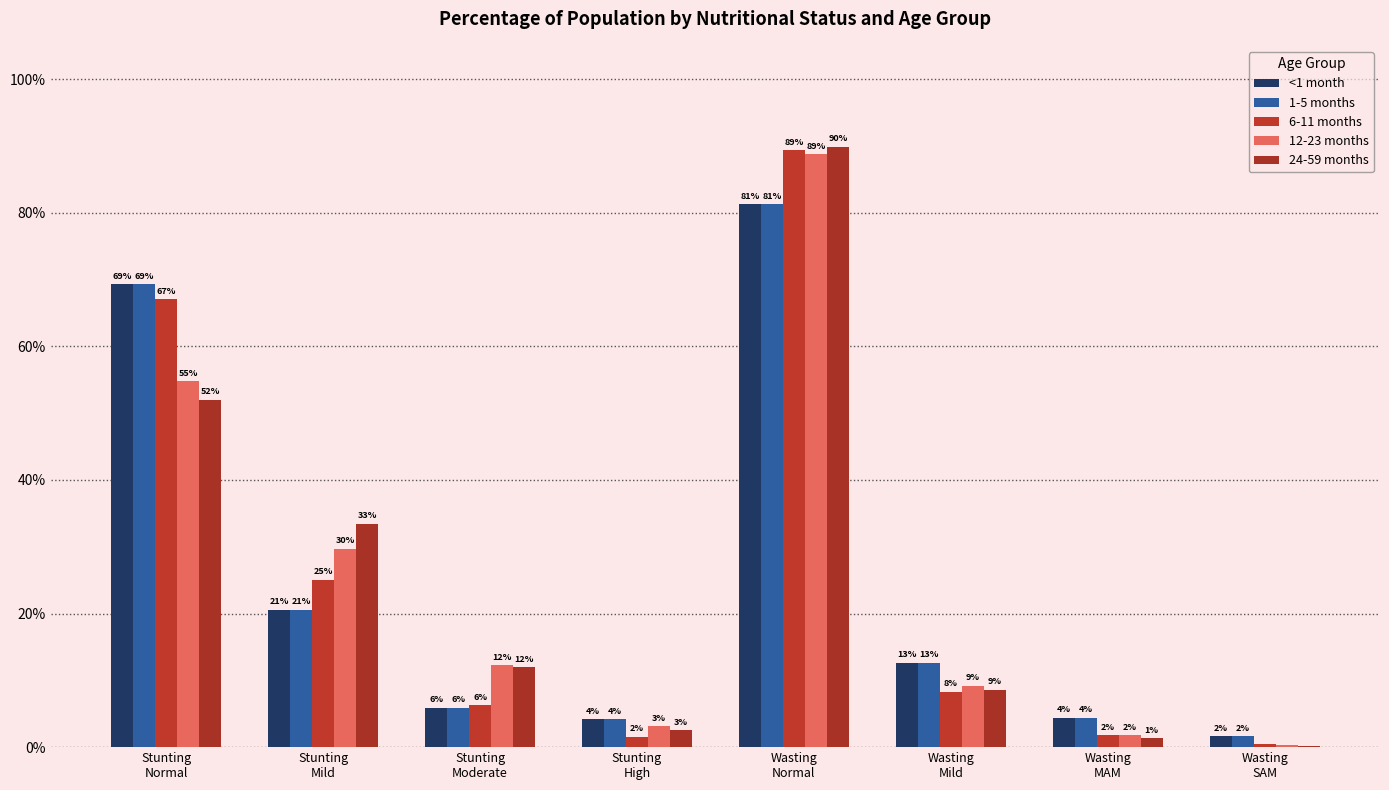

Are the bars grouped side by side (vs. stacked)?

Yes